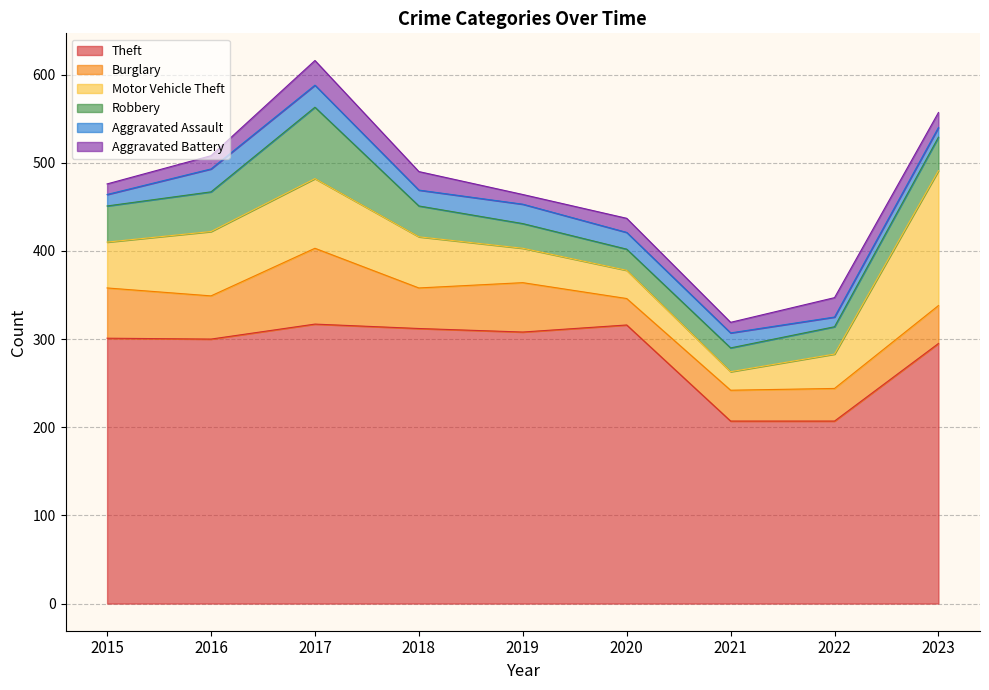

Read the Theft value at 2016, to the nearest 5.

300